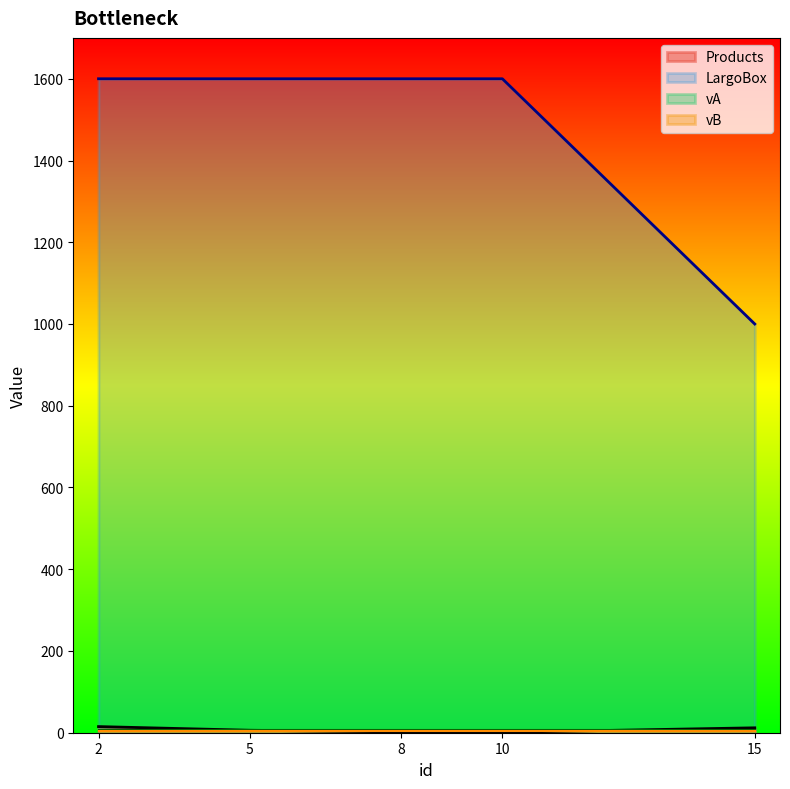

Reading left to right, extract all data points from this chart.

Products: 15	6	2	1	12
LargoBox: 1600	1600	1600	1600	1000